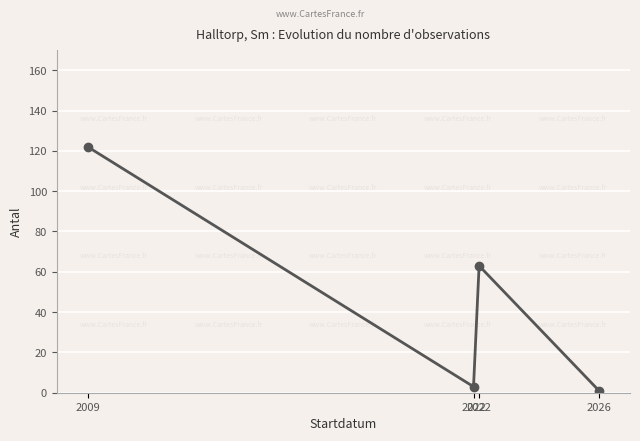

What is the sum of all values?

189